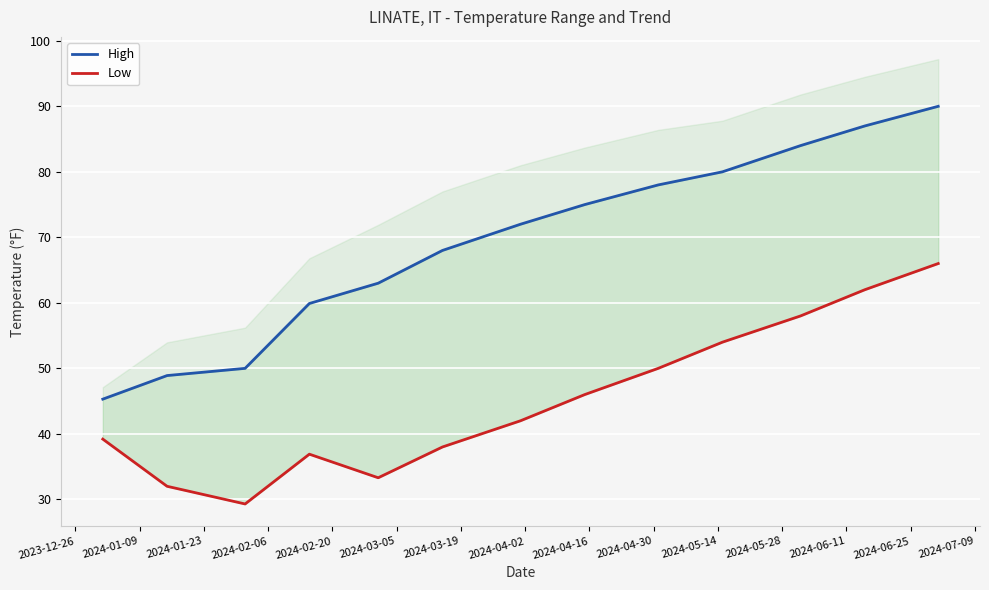

What is the difference between the maximum and minimum values in the Low series?

36.7